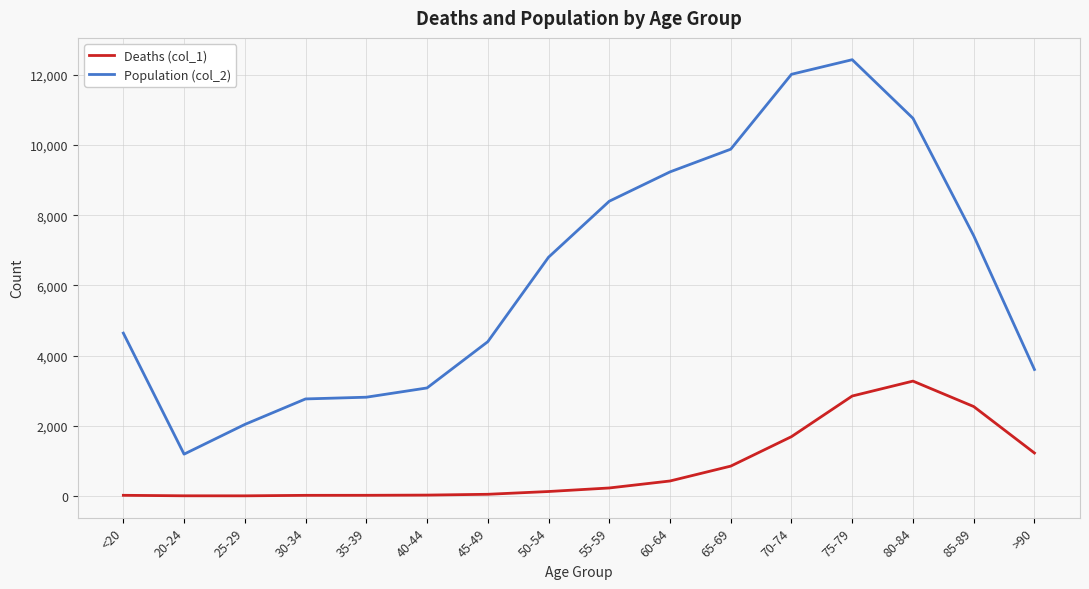

Which category has the lowest value in the Population (col_2) series?

20-24